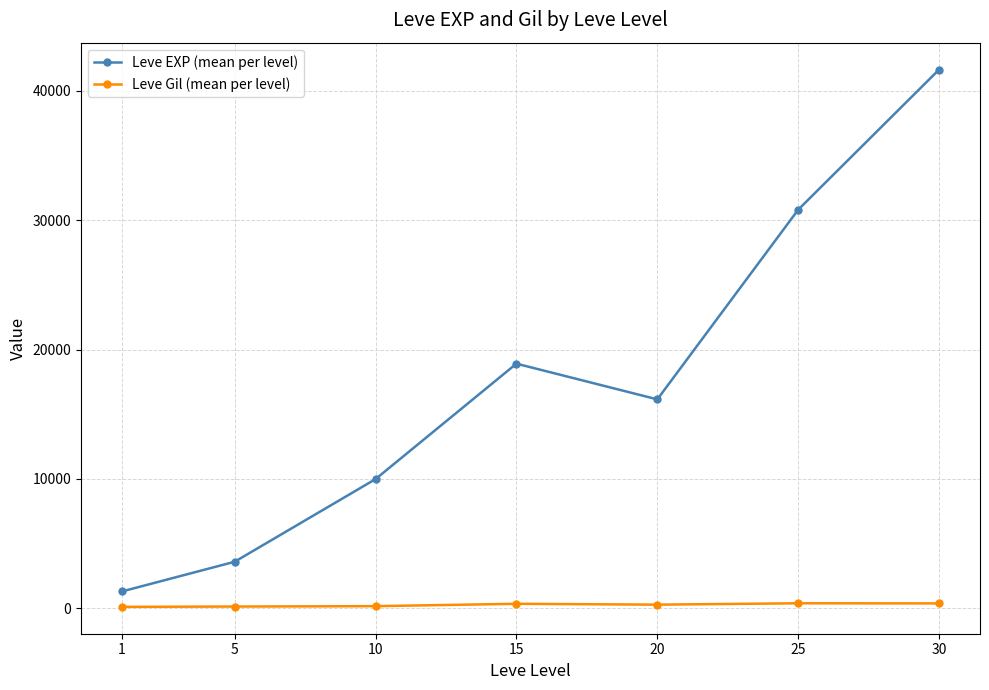

The value of Leve EXP (mean per level) at 1 is 1305.0. True or false?

True